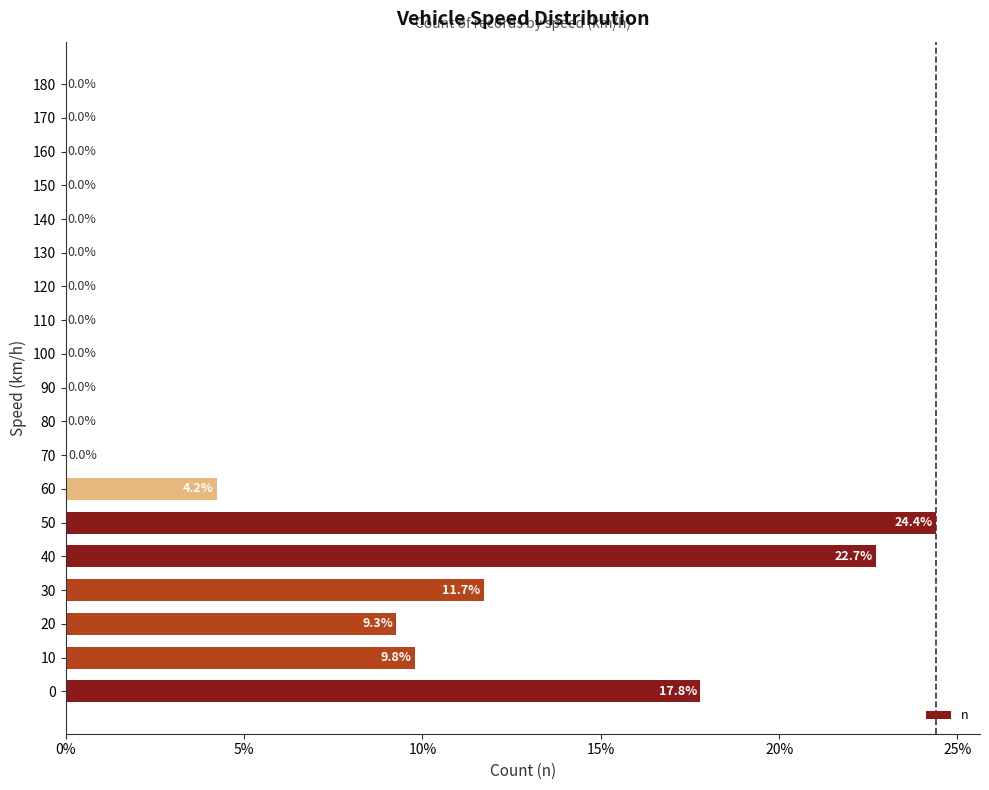

How many series are shown in this chart?

1